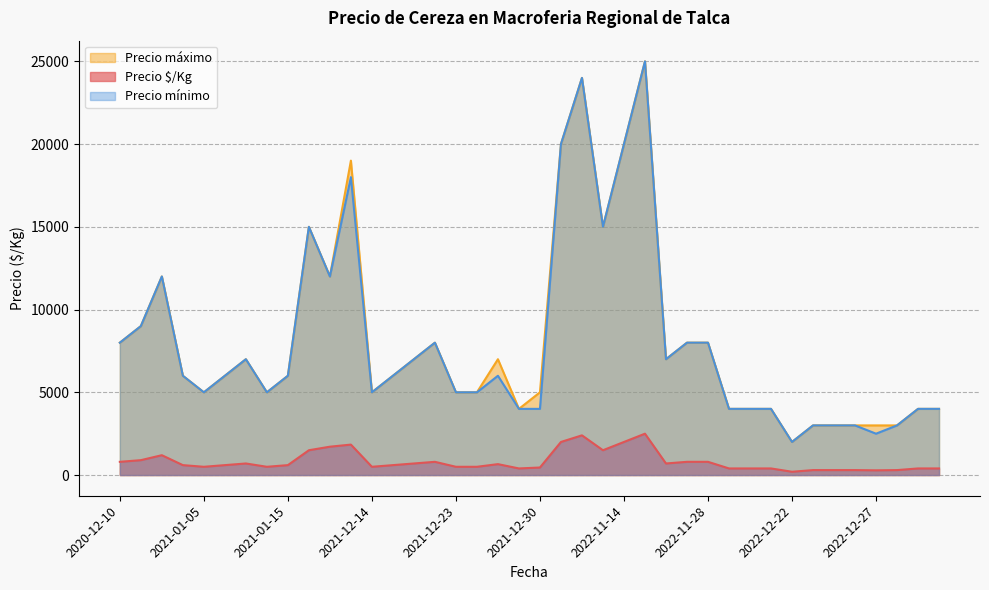

True or false: Precio mínimo and Precio $/Kg intersect in this chart.

False